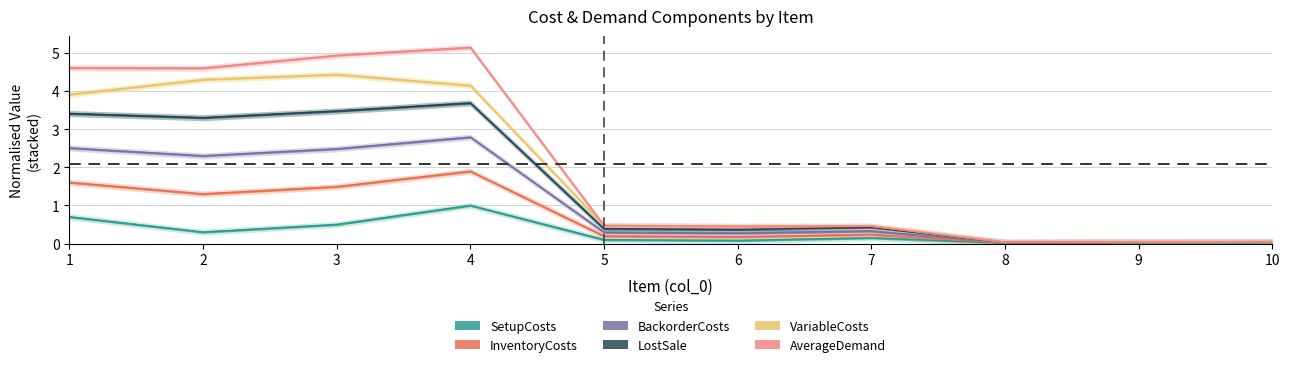

What is the sum of the LostSale values at 2 and 7?

3.7